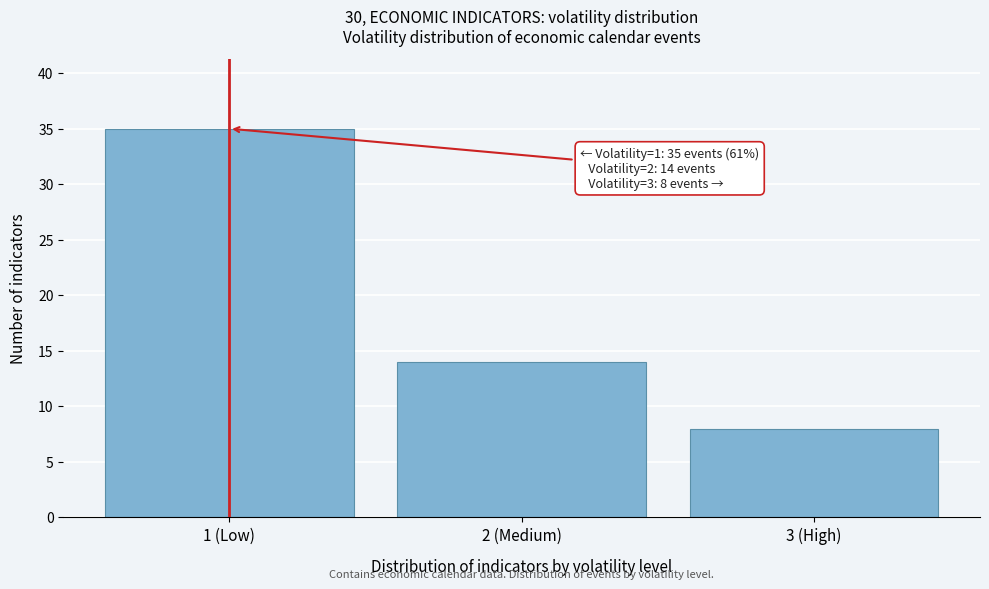

Reading left to right, extract all data points from this chart.

1 (Low)=35	2 (Medium)=14	3 (High)=8